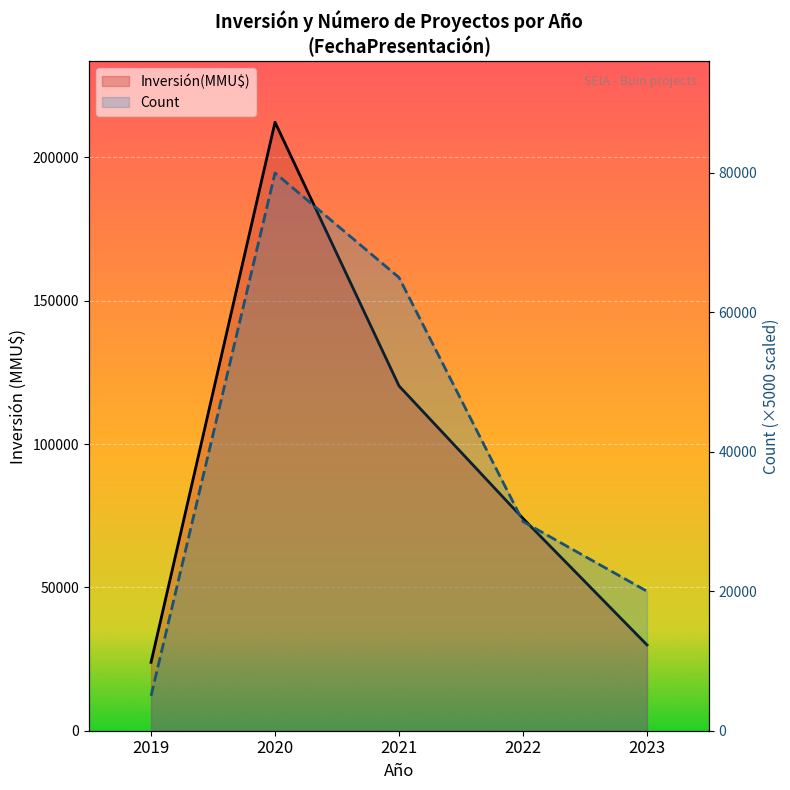

Rank the series by their average value, from lowest to highest.

Count, Inversión(MMU$)